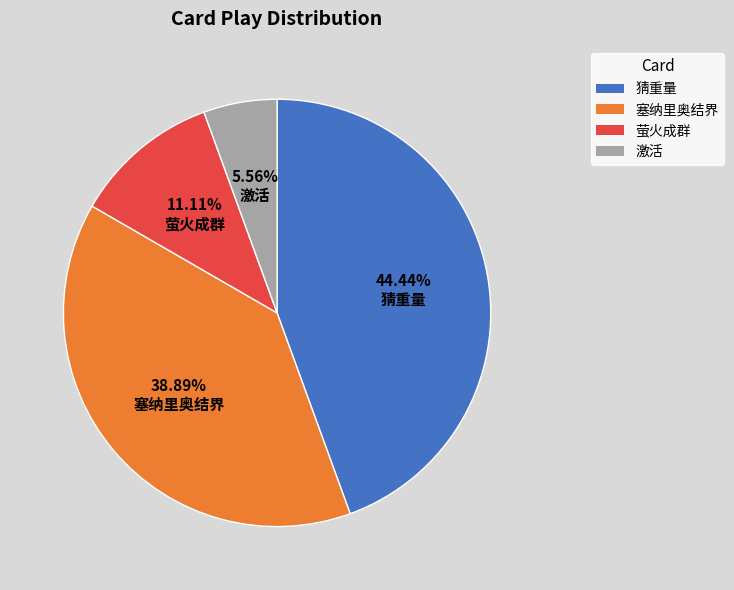

Does any single category account for the majority?

No